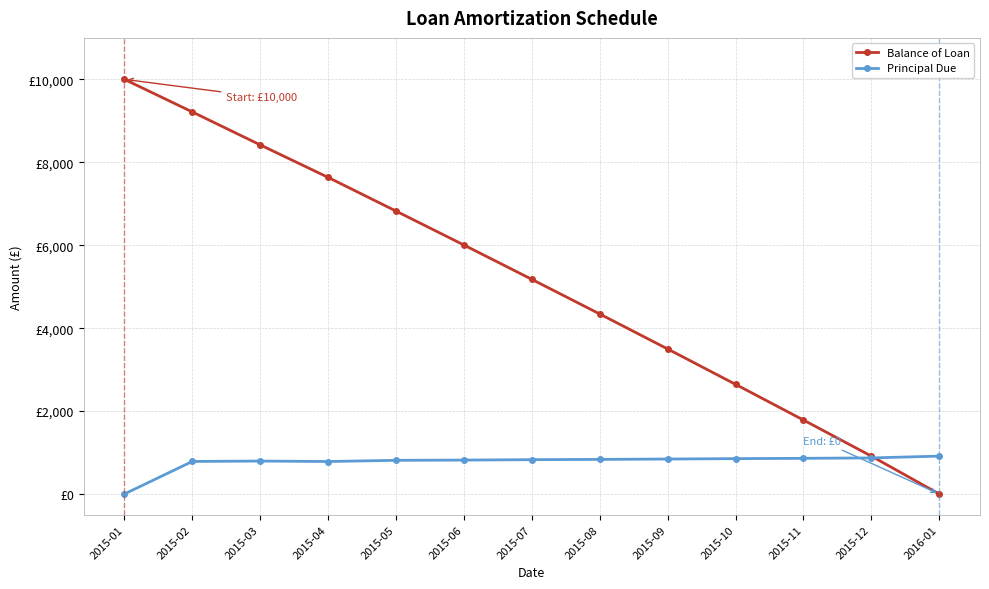

What is the label of the 7th point from the left?

2015-07